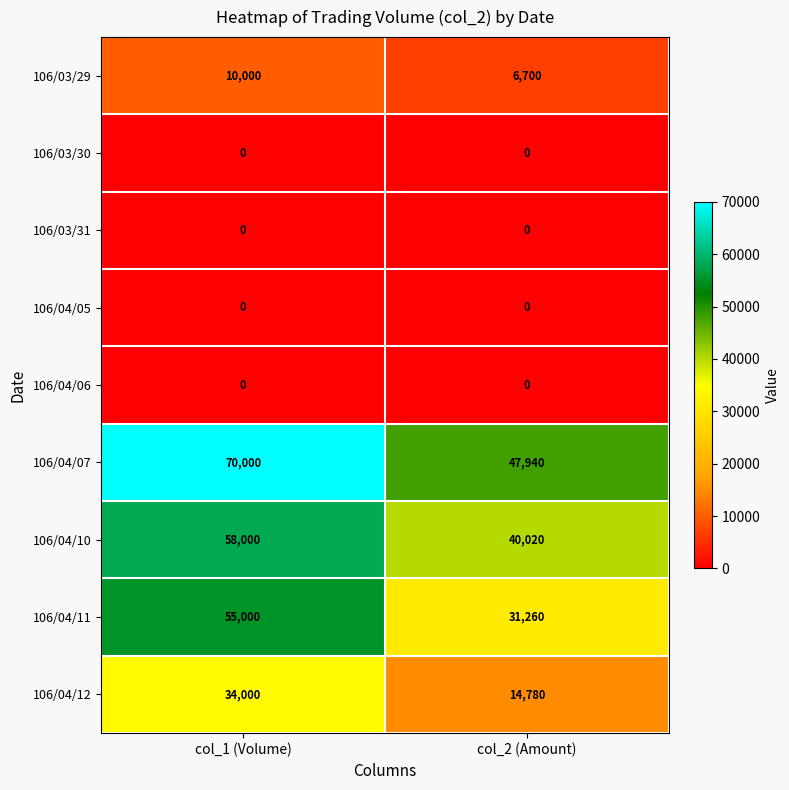

Reading right to left, list all the values displayed in this chart.

106/03/29: 6700	10000
106/03/30: 0	0
106/03/31: 0	0
106/04/05: 0	0
106/04/06: 0	0
106/04/07: 47940	70000
106/04/10: 40020	58000
106/04/11: 31260	55000
106/04/12: 14780	34000